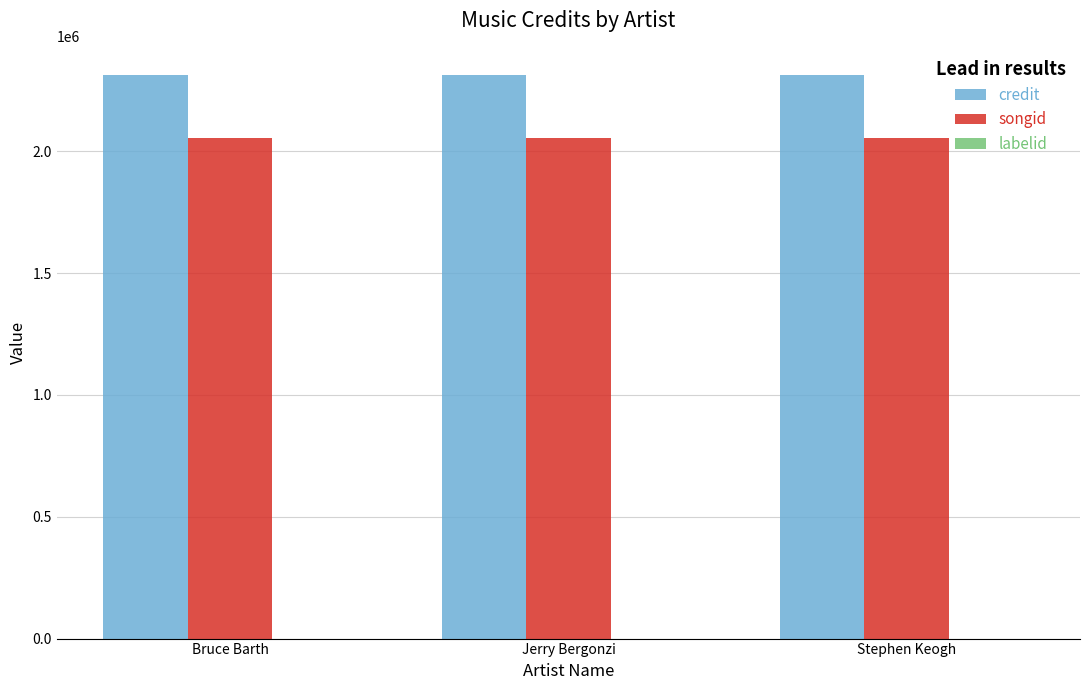

Are the bars horizontal?

No